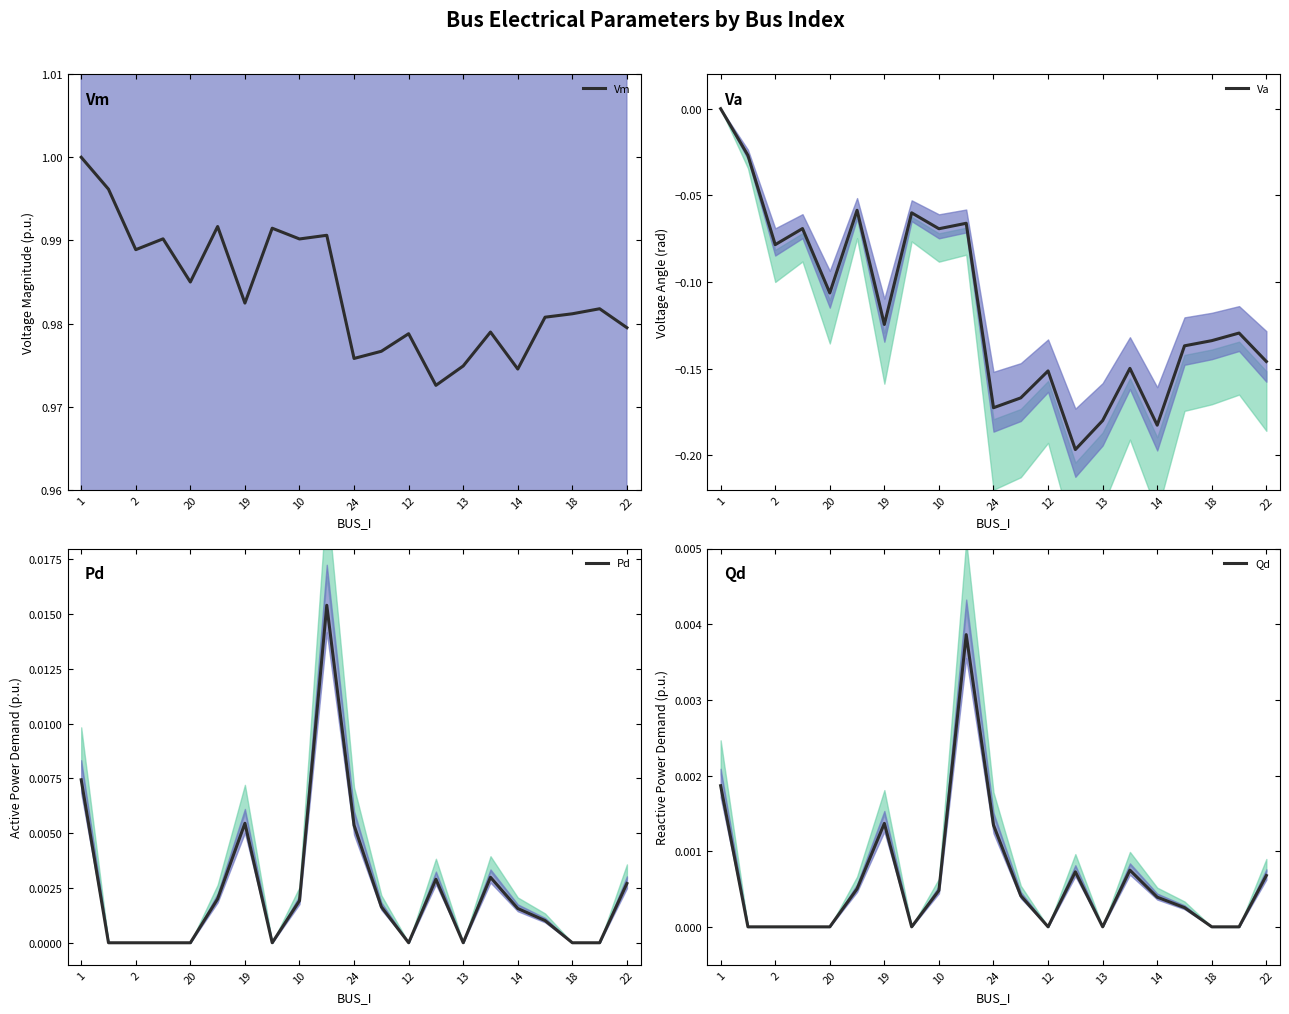

What is the sum of all Pd values?

0.1